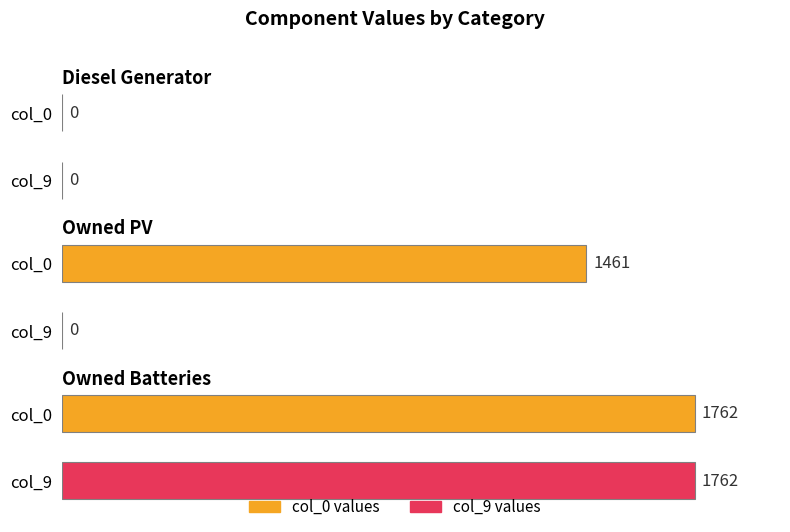

What is the label of the 1st bar from the left?

Diesel Generator